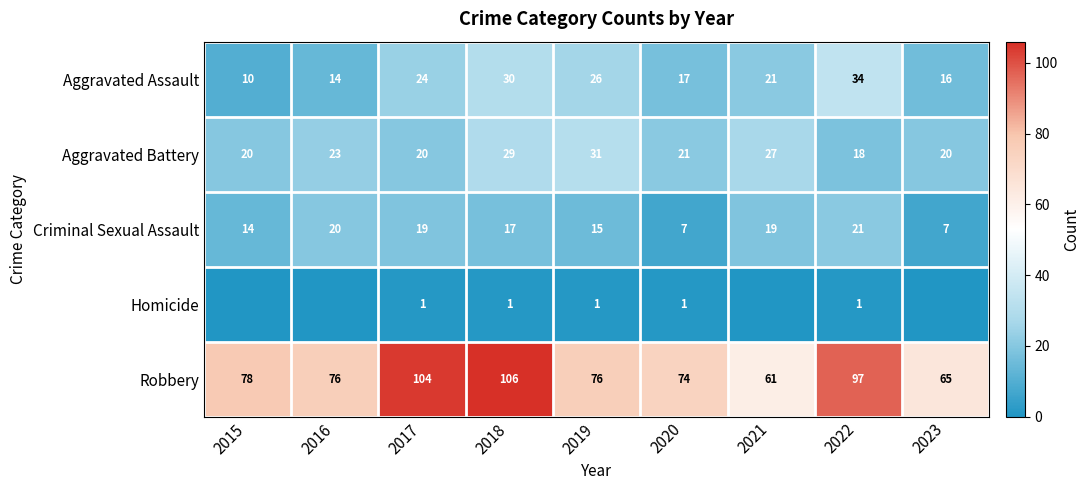

What is the sum of all Aggravated Battery values?

209